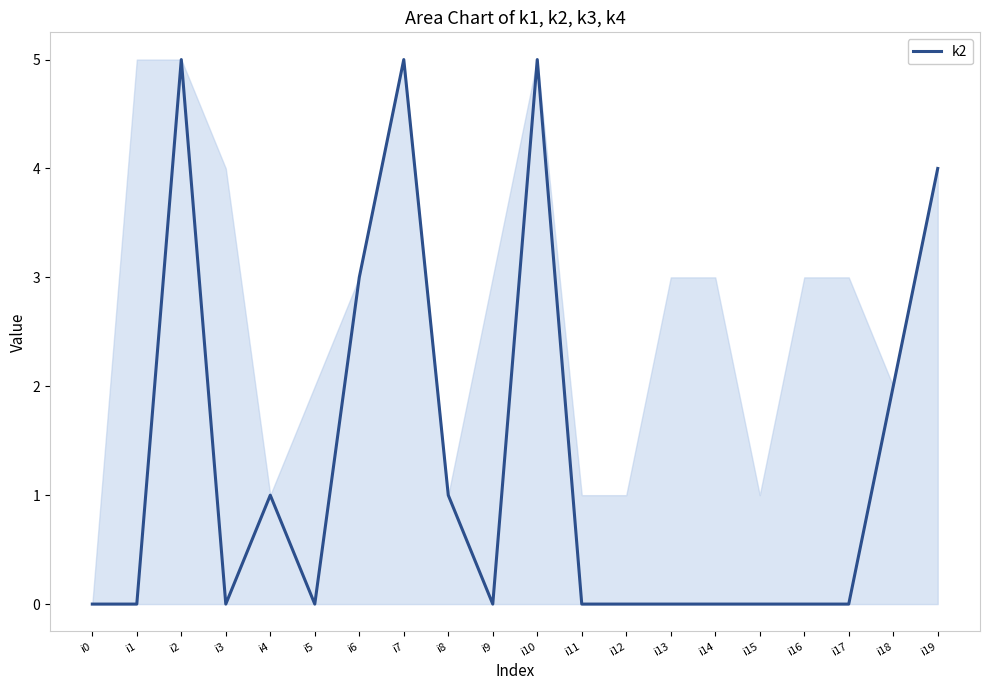

At which category does the data reach its first local valley?

i3